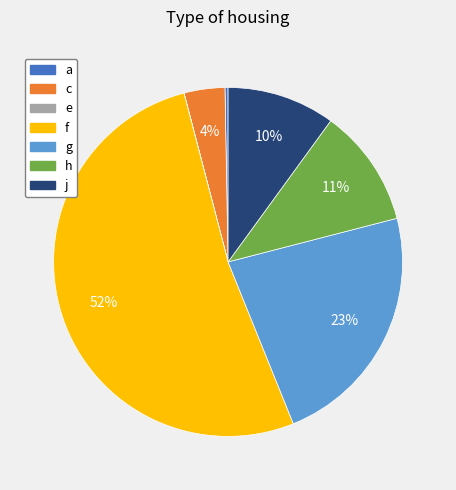

What portion of the pie excludes a?

99.7%